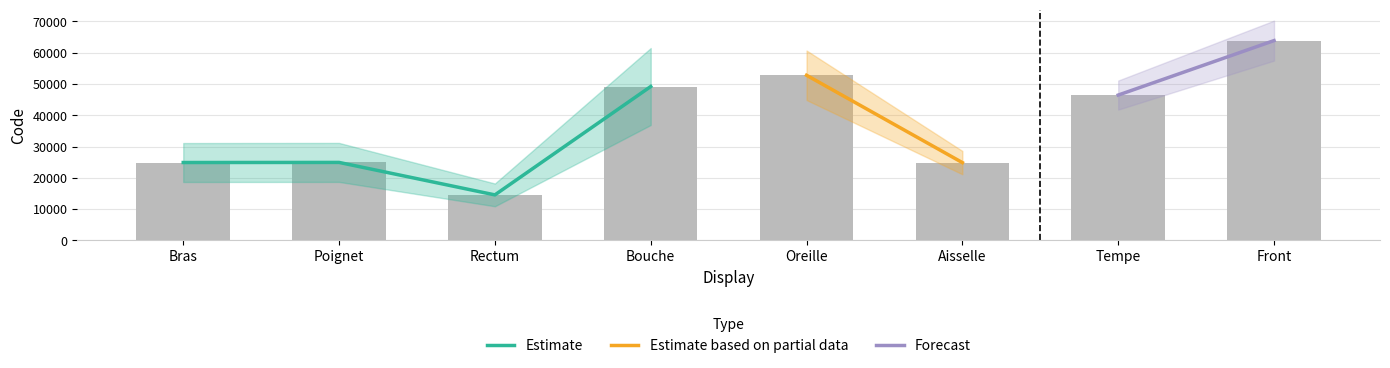

What are all the series names shown in the legend?

Estimate, Estimate based on partial data, Forecast